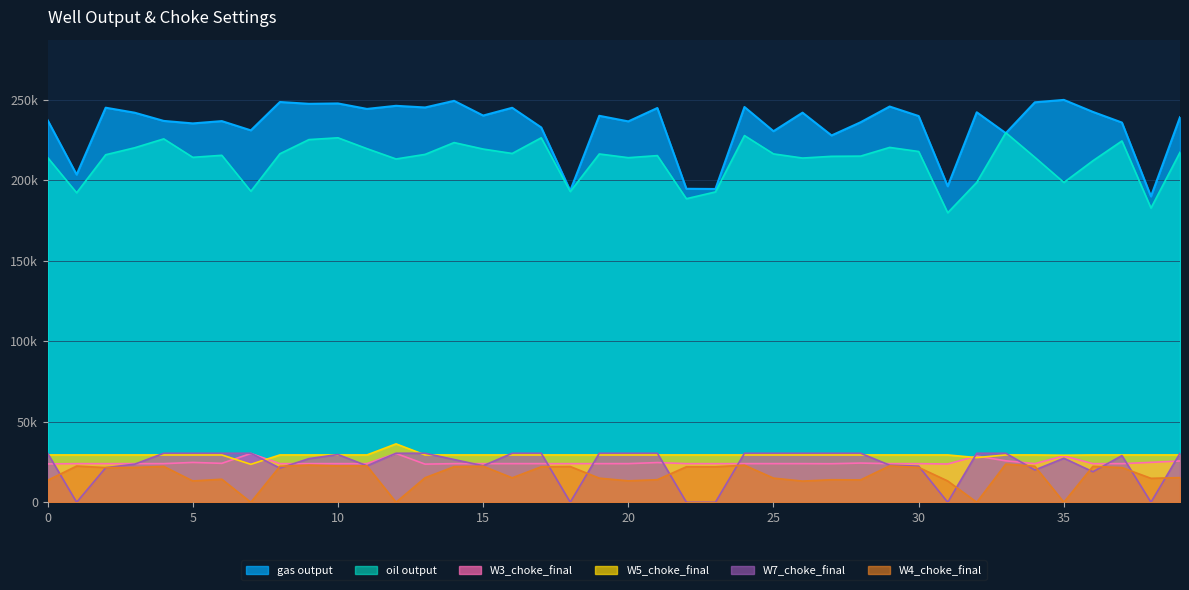

Reading left to right, extract all data points from this chart.

oil output: 214196.5	192291.8	215910.3	220254.2	225770.8	214308.6	215564.0	193220.7	216511.1	225321.1	226447.6	219685.5	213287.3	216128.7	223475.1	219447.6	216704.5	226428.7	193030.7	216396.3	214088.6	215372.1	188590.2	192810.1	227829.0	216442.7	213860.3	214935.4	215060.4	220466.6	217925.4	179862.4	198755.5	229602.0	214341.3	198709.1	212175.7	224484.5	182796.3	217433.1
gas output: 237420.9	203568.5	245137.7	242026.7	236929.0	235379.1	236807.8	231056.4	248684.5	247553.0	247781.4	244384.3	246313.1	245280.9	249410.5	240253.7	245090.5	232881.2	193596.8	240103.2	236632.1	244948.4	194759.5	194636.4	245566.7	230536.8	242051.5	227894.5	236092.3	245873.9	239948.5	196317.7	242295.5	229326.3	248481.3	249992.0	242539.7	235908.8	190001.3	239258.8
W4_choke_final: 13632.0	22496.5	21544.6	21634.3	22266.4	13242.6	14314.0	0.0	22331.9	23105.4	22563.3	22587.5	0.0	15231.9	22109.0	22407.0	15188.2	22036.7	22199.6	14975.7	13312.1	14028.4	22057.6	22046.2	23010.7	15000.4	13148.4	13998.9	13901.1	22625.7	21653.1	13219.7	0.0	23726.7	22370.8	0.0	22318.3	21544.8	14867.5	15326.0
W7_choke_final: 30458.6	0.0	21478.1	23670.8	30458.6	30458.6	30458.6	30458.6	21201.8	27105.2	29657.2	22662.1	30458.6	30458.6	26551.6	22673.3	30458.6	30458.6	0.0	30458.6	30458.6	30458.6	0.0	0.0	30458.6	30458.6	30458.6	30458.6	30458.6	23039.9	22445.2	0.0	30458.6	30458.6	20043.9	27366.0	18956.6	28989.2	0.0	30458.6
W3_choke_final: 23835.2	24000.0	24000.0	24000.0	24000.0	24748.3	24185.4	30315.2	24000.0	24000.0	24000.0	24000.0	30315.2	23689.7	24000.0	24000.0	24000.0	24000.0	24000.0	23994.2	24000.0	24672.3	24000.0	24000.0	24000.0	24000.0	24000.0	23946.0	24355.5	24000.0	24000.0	23773.2	28691.4	25756.1	24000.0	28795.7	24000.0	24000.0	24793.1	25649.6
W5_choke_final: 29403.7	29403.7	29403.7	29403.7	29403.7	29403.7	29403.7	23576.2	29403.7	29403.7	29403.7	29403.7	36276.2	29403.7	29403.7	29403.7	29403.7	29403.7	29403.7	29403.7	29403.7	29403.7	29403.7	29403.7	29403.7	29403.7	29403.7	29403.7	29403.7	29403.7	29403.7	29403.7	27743.5	29403.7	29403.7	29229.5	29403.7	29403.7	29403.7	29403.7